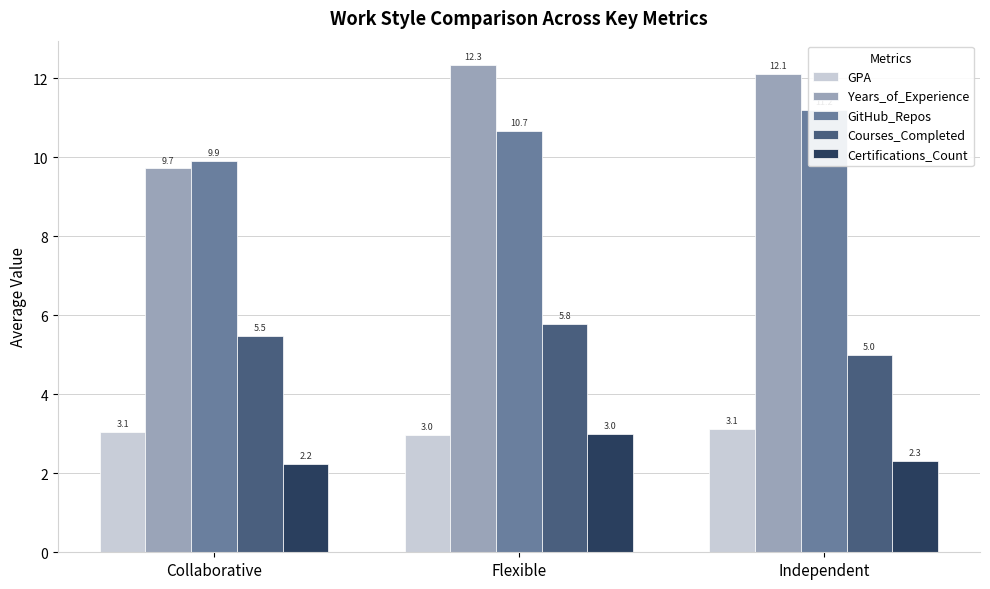

Which series changed the most between Collaborative and Flexible?

Years_of_Experience